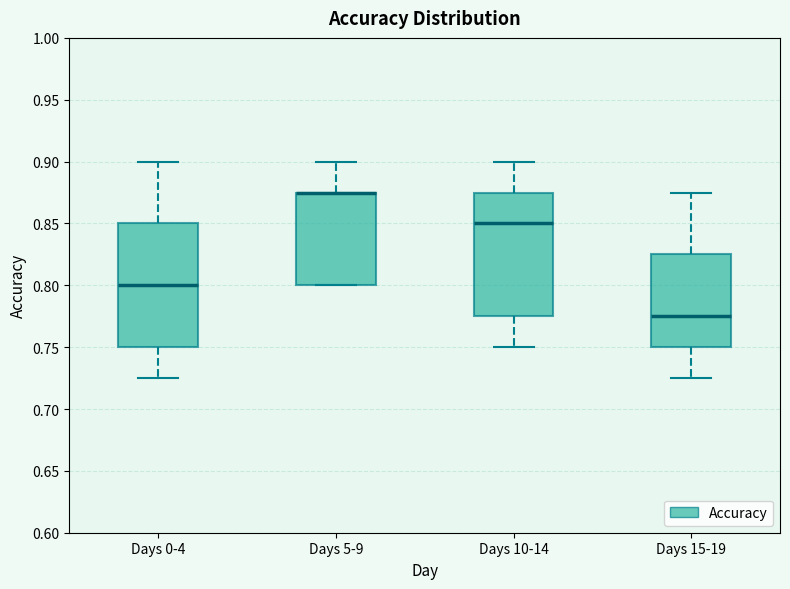

Reading left to right, transcribe this box plot: for each box, give where its median line is, the range the box spans, and where its two whiskers end, as read against the y-axis. The values are not printed on the chart, so give them approximately, as read against the axis.

Days 0-4: median 0.800, box 0.750 to 0.850, whiskers 0.725 to 0.900
Days 5-9: median 0.875 (drawn on the box's upper edge), box 0.800 to 0.875, whiskers 0.800 to 0.900
Days 10-14: median 0.850, box 0.775 to 0.875, whiskers 0.750 to 0.900
Days 15-19: median 0.775, box 0.750 to 0.825, whiskers 0.725 to 0.875